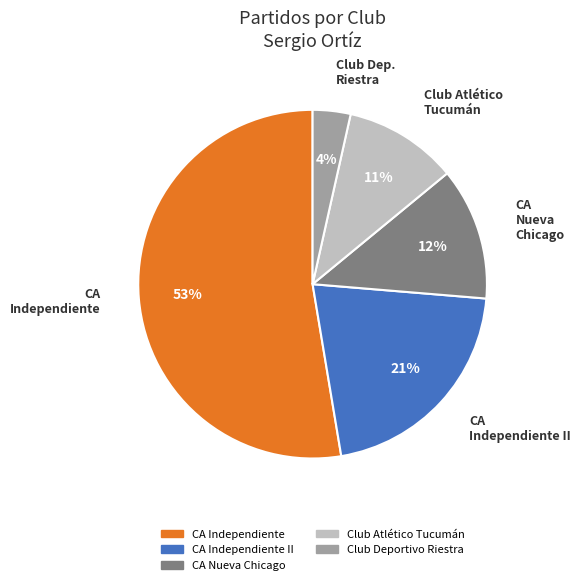

Is there a majority slice in this chart?

Yes